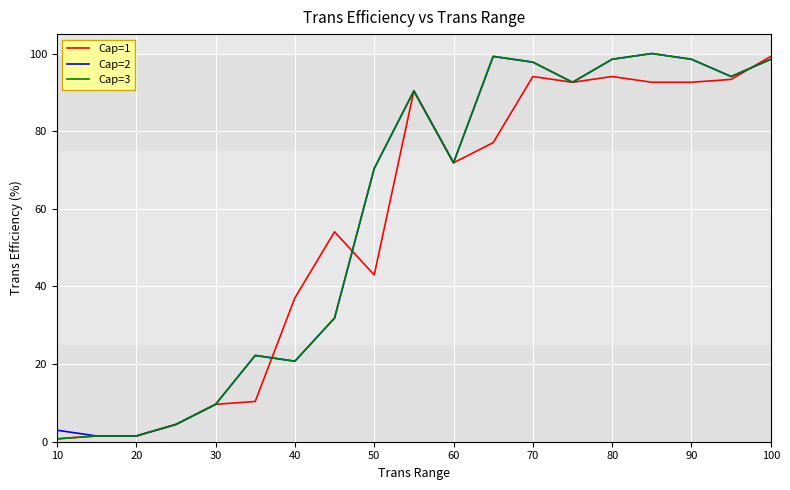

Is this an area chart (filled region under the line)?

No